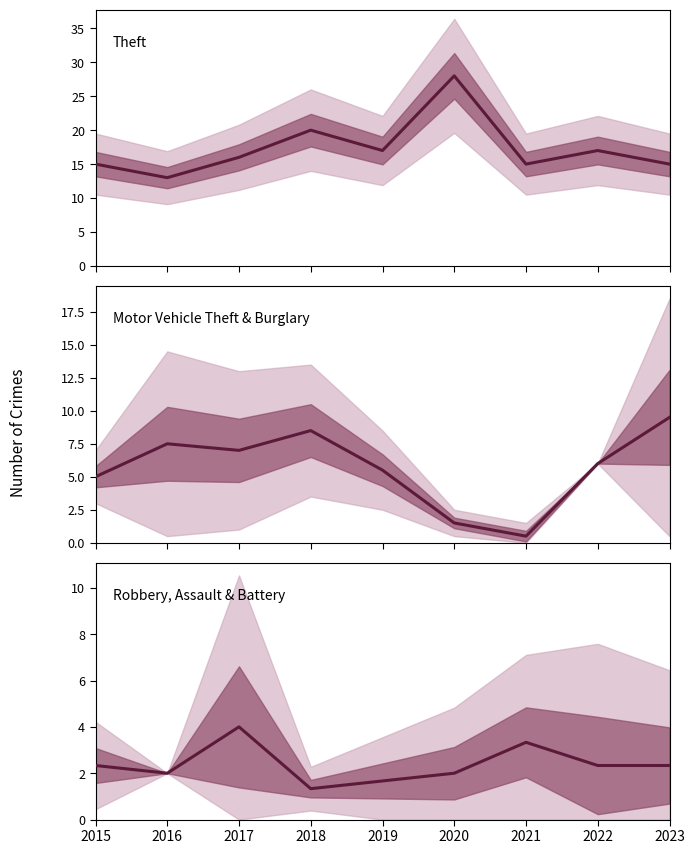

Where does the Theft series first go above 16?

2018